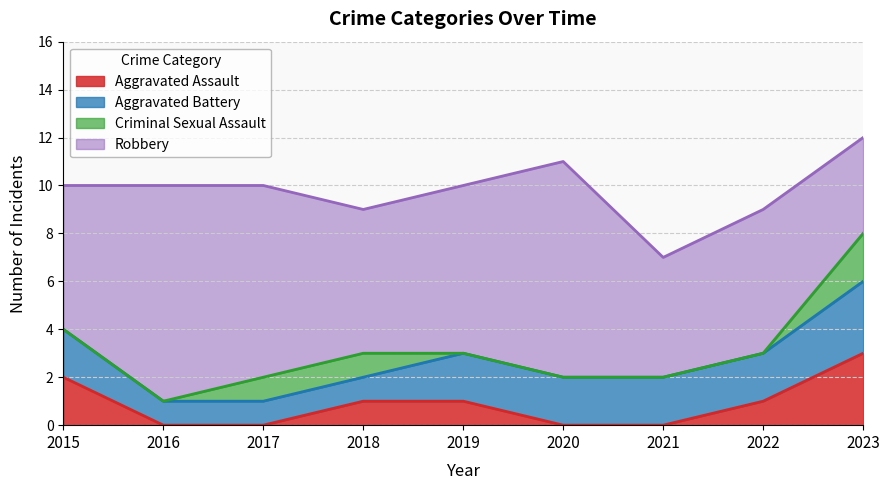

True or false: Criminal Sexual Assault and Aggravated Assault cross at least once.

False